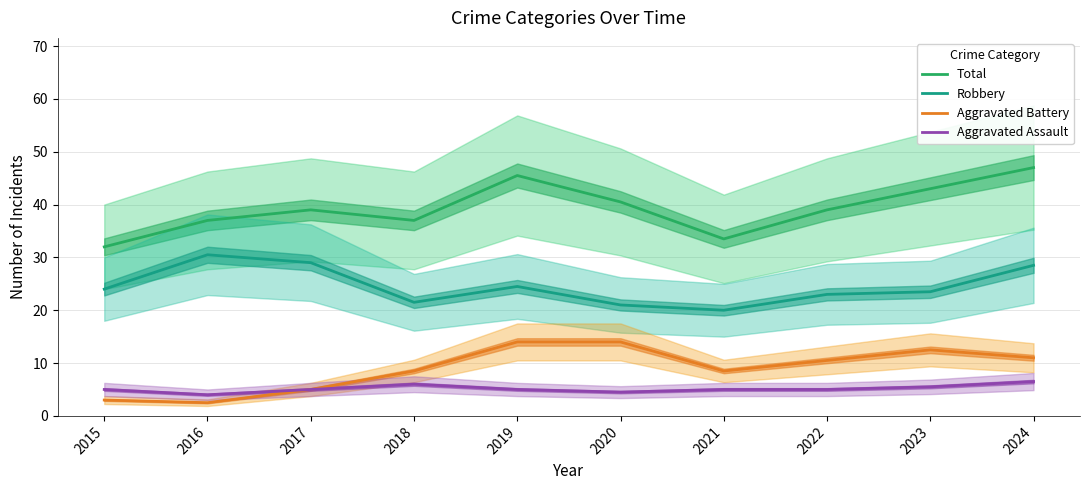

What is the greatest value displayed?

47.0